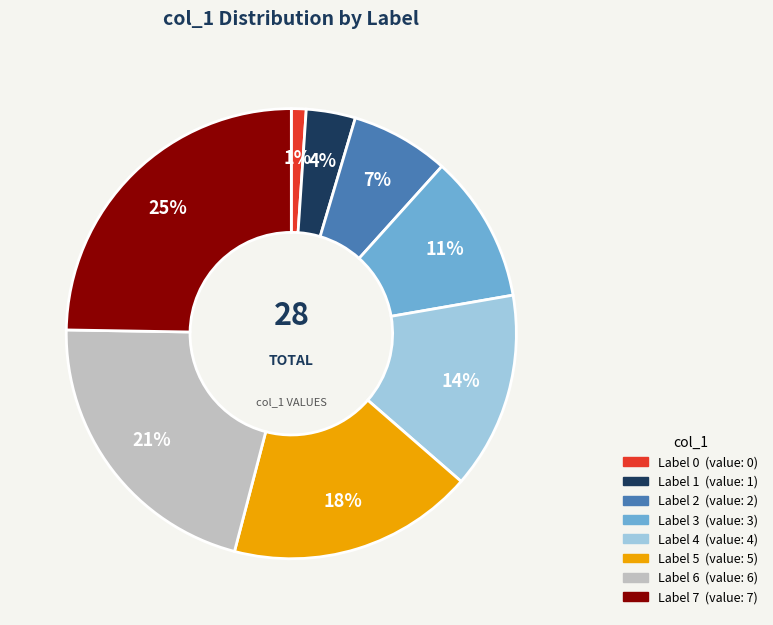

To the nearest percent, what is the average slice percentage?

12%